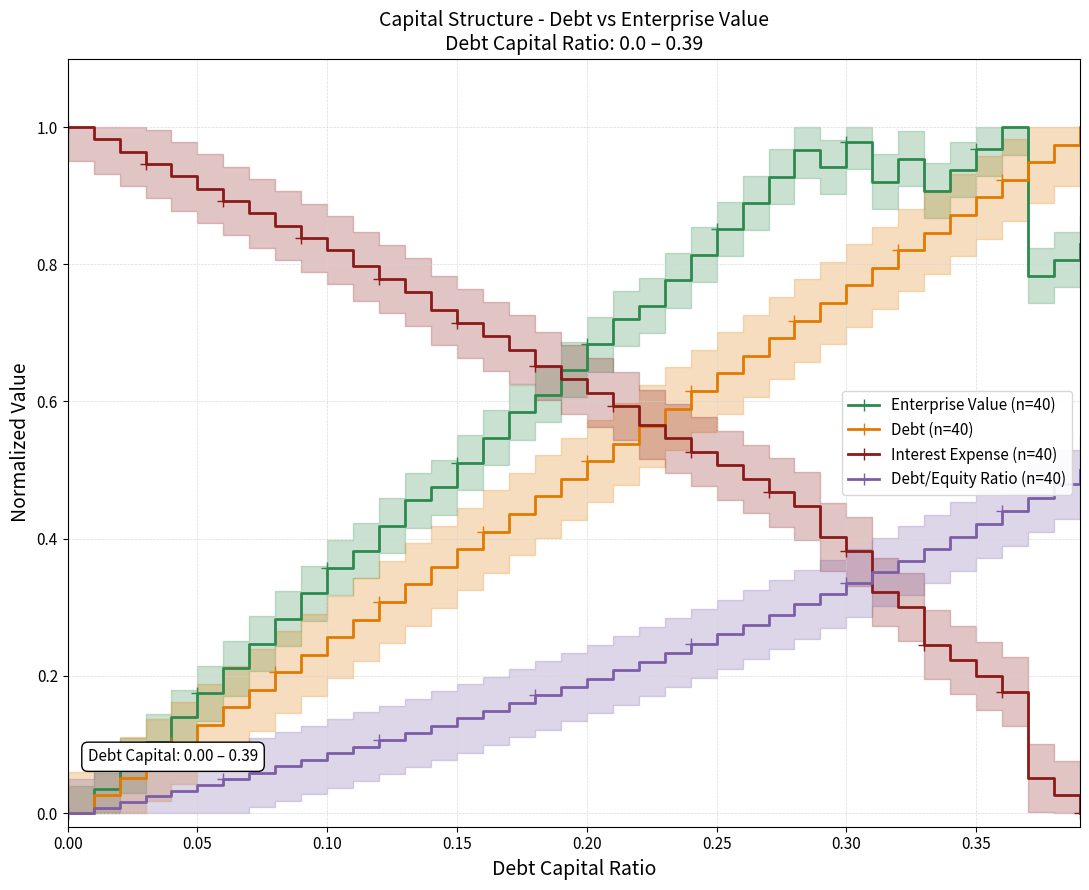

How many times do Debt/Equity Ratio (n=40) and Interest Expense (n=40) cross each other?

1